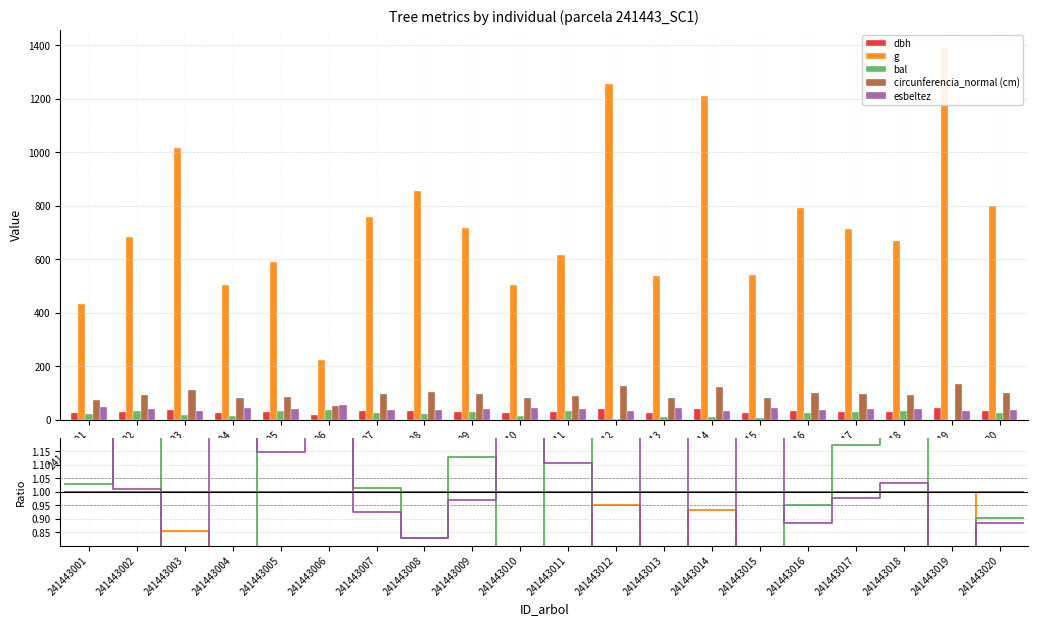

Is it true that g equals 1.2 at 241443007?

False